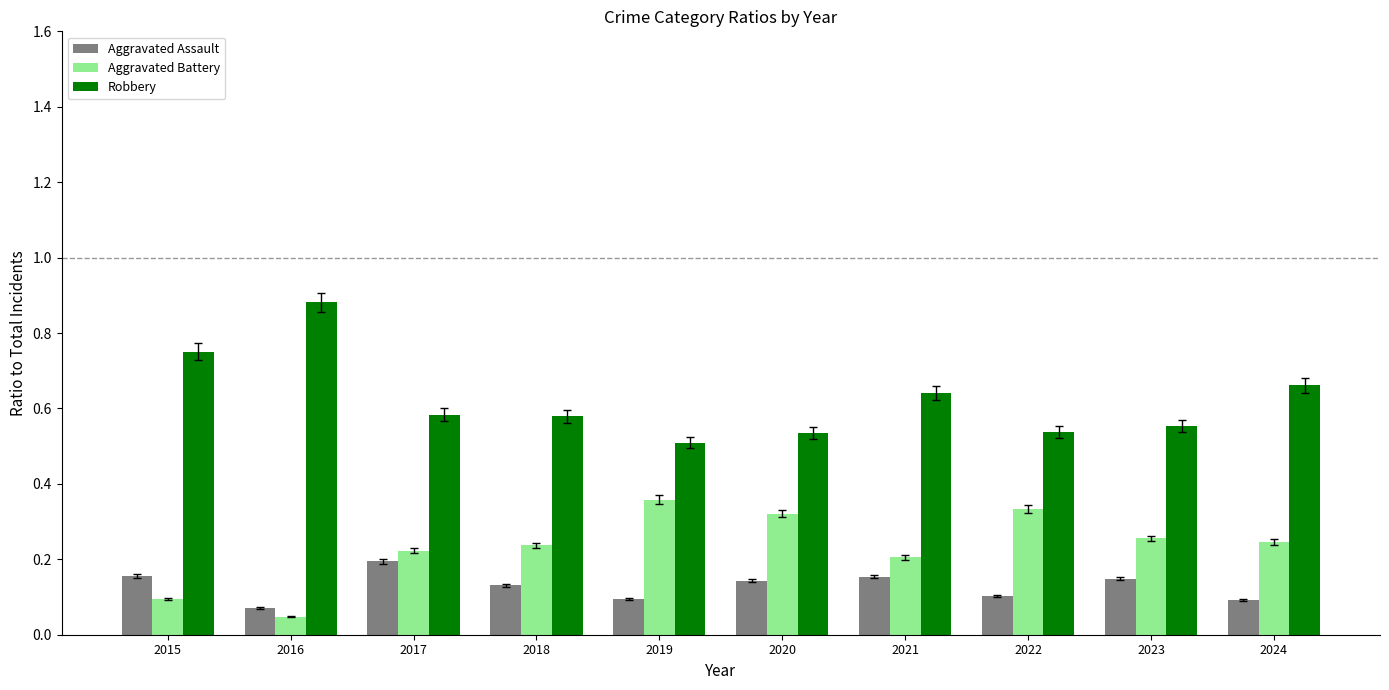

Rank the series by their average value, from lowest to highest.

Aggravated Assault, Aggravated Battery, Robbery